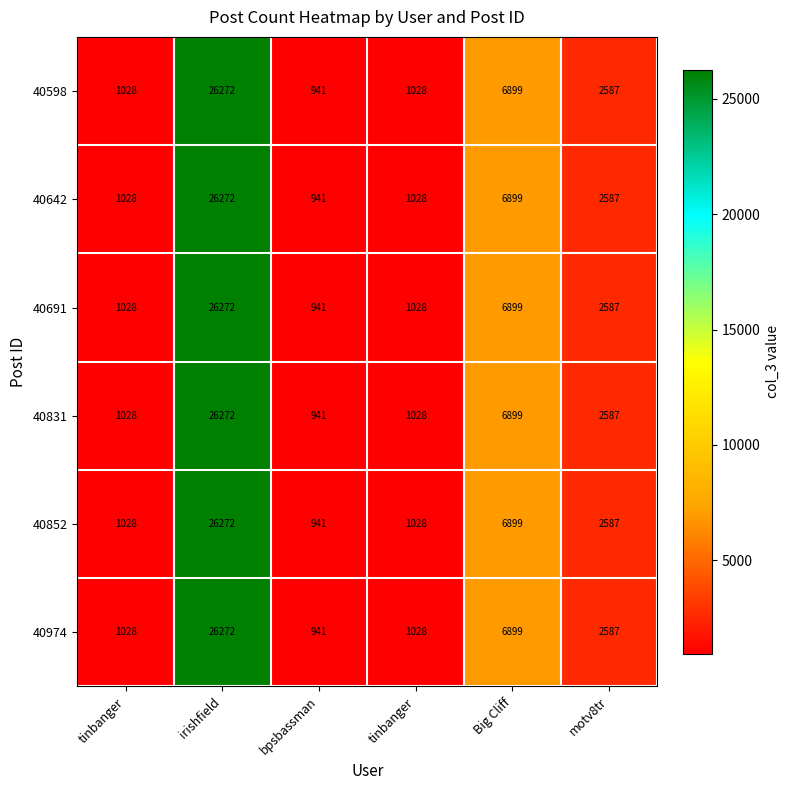

At how many categories does at least one series exceed 19653?

1